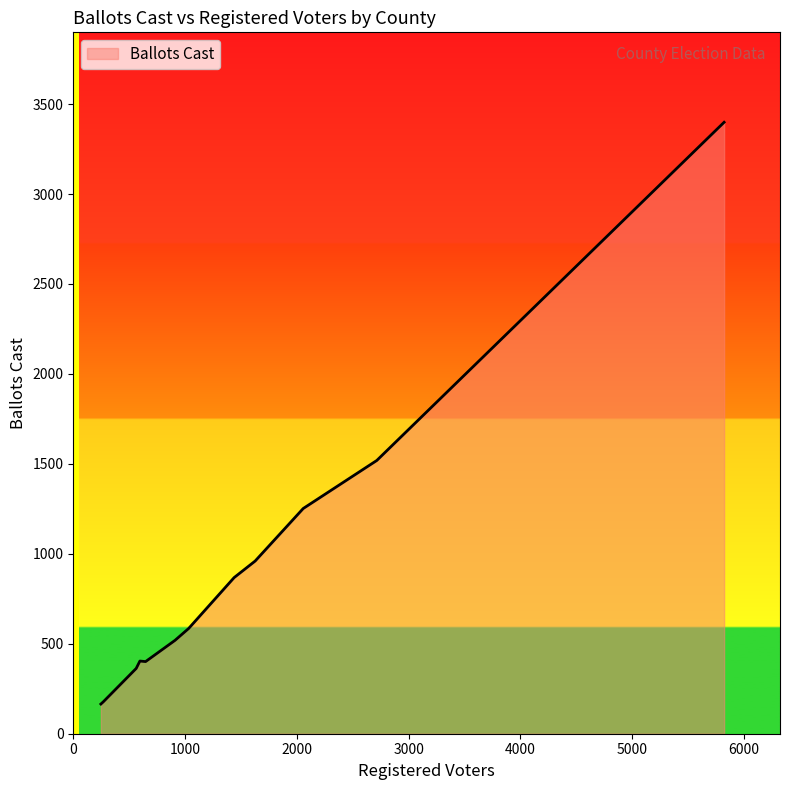

What is the maximum value shown in the chart?

3399